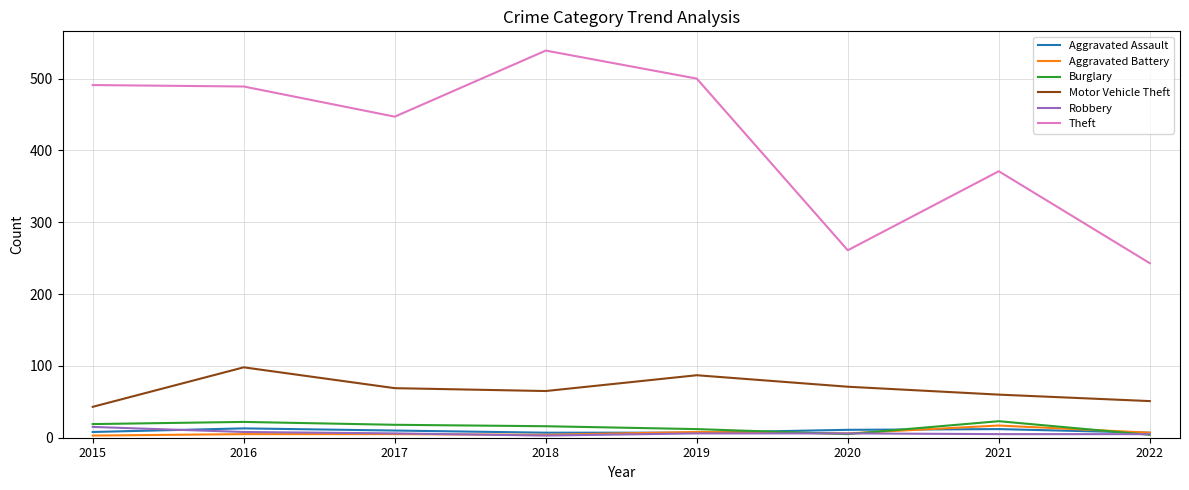

True or false: Theft and Aggravated Assault intersect in this chart.

False